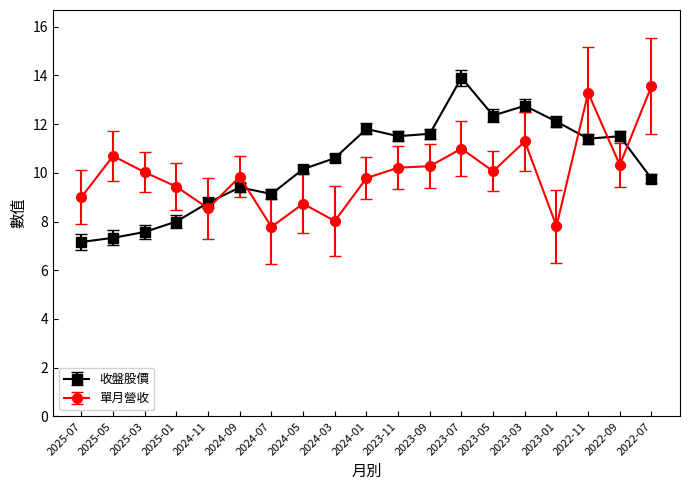

At which category does 單月營收 reach its first local valley?

2024-11